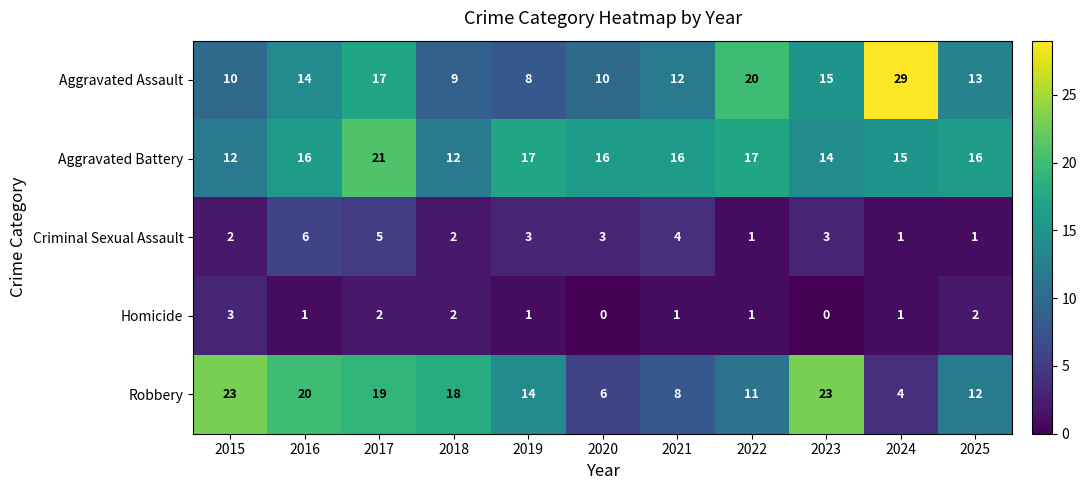

What is the maximum value shown in the chart?

29